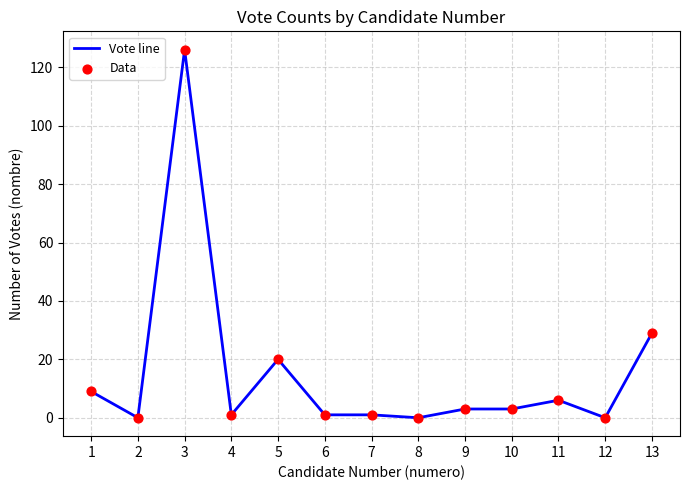

What is the change in value from 8 to 9?

+3